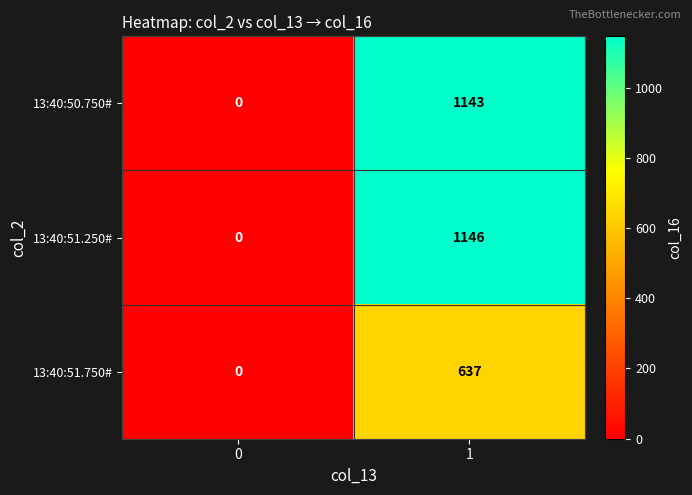

Count the number of data series in this chart.

3